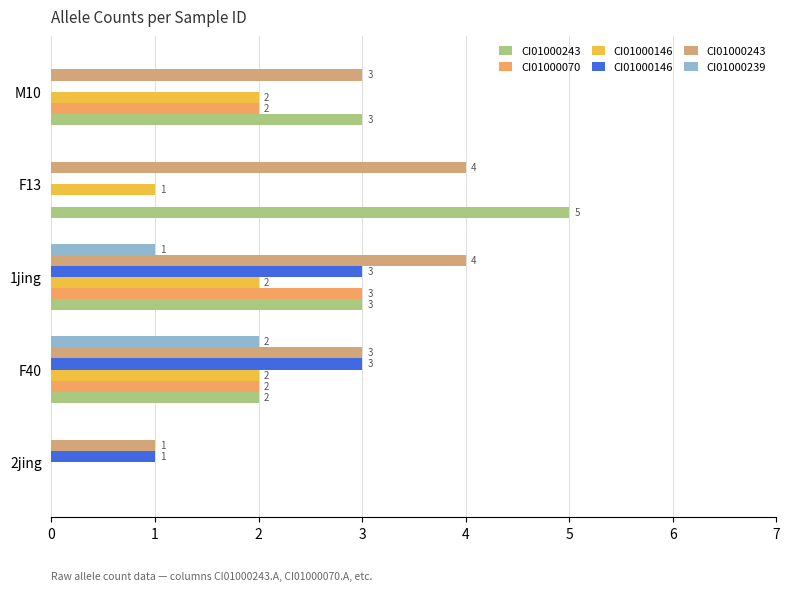

How many series are shown in this chart?

6